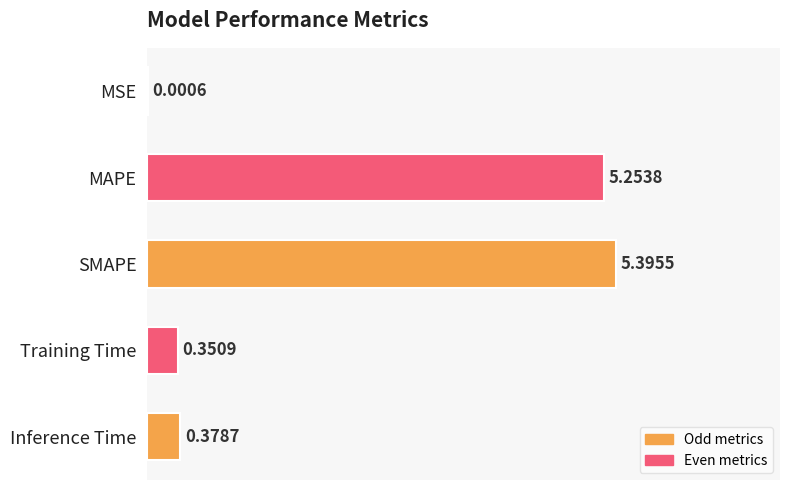

Which category has the highest value across all series?

SMAPE